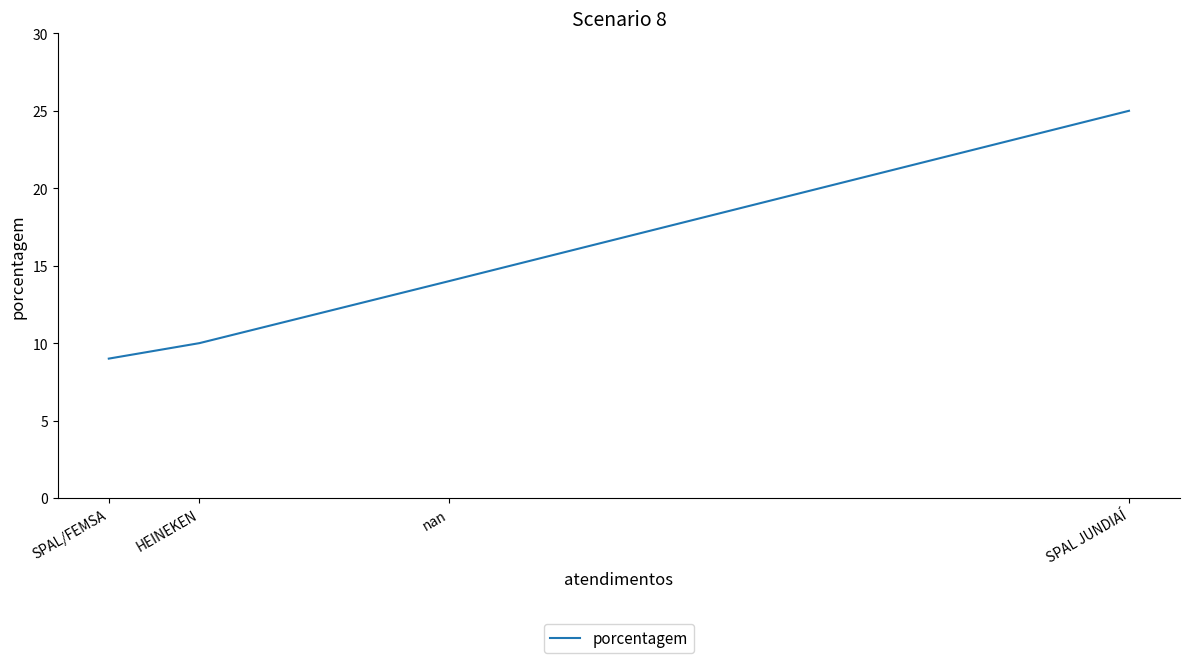

At which category does the chart reach its minimum across all series?

SPAL/FEMSA